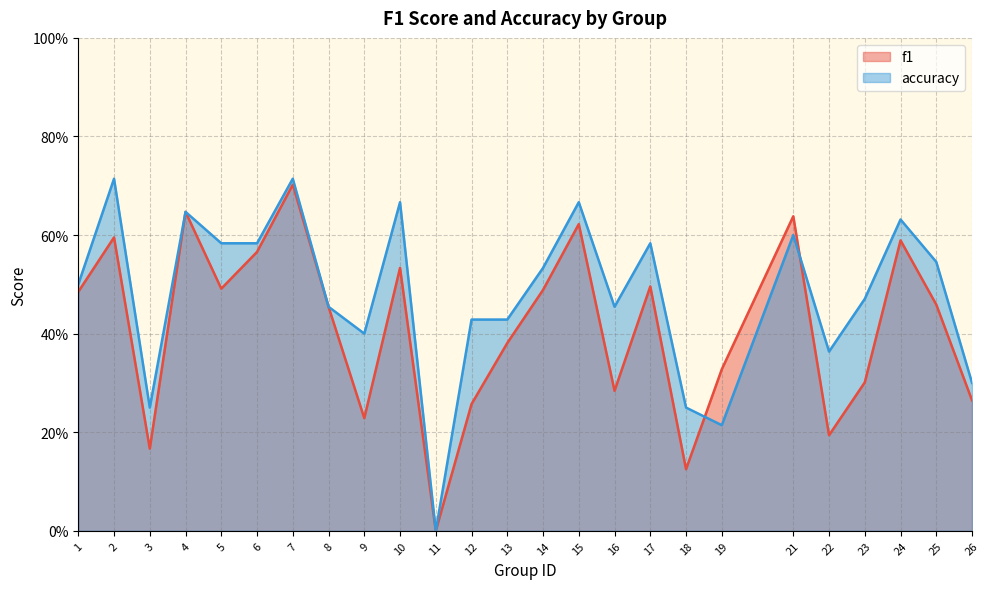

Rank the series at 9 from highest to lowest value.

accuracy, f1